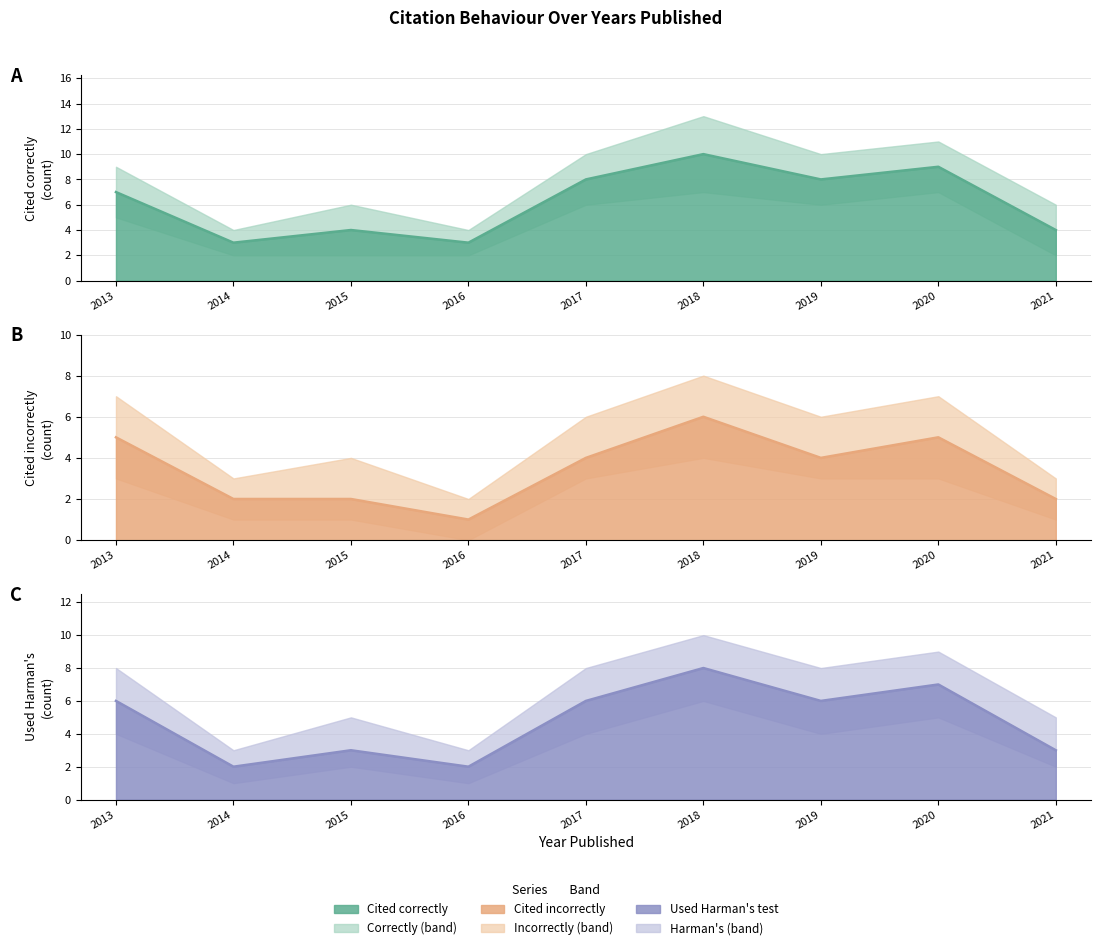

Is the value of cited_correctly at 2020 greater than the value of cited_incorrectly at 2015?

Yes